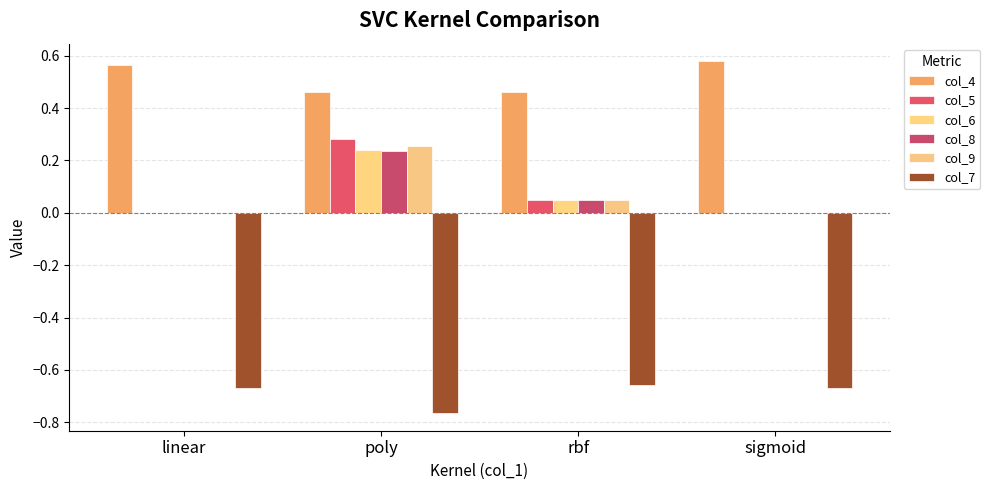

Which series has the largest total across all categories?

col_4